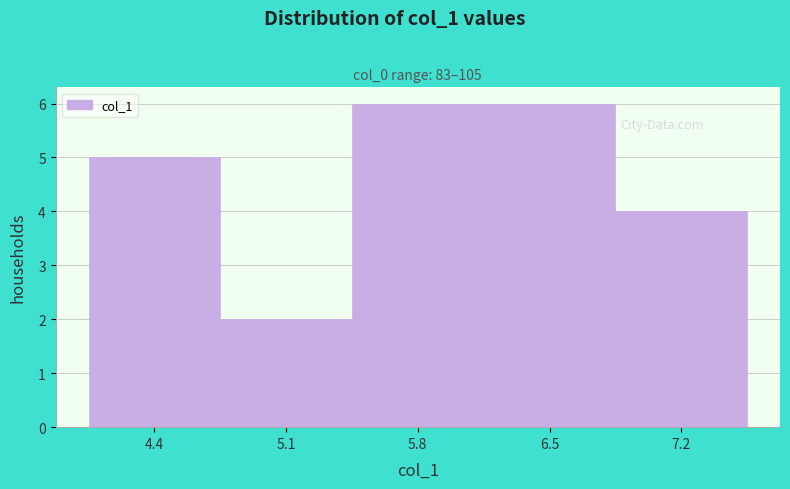

How tall is the bar that spans 4.0 to 4.7 on the x-axis? Neither the bar edges nor the heights are printed on the chart, so give them approximately, as read against the axes.

5